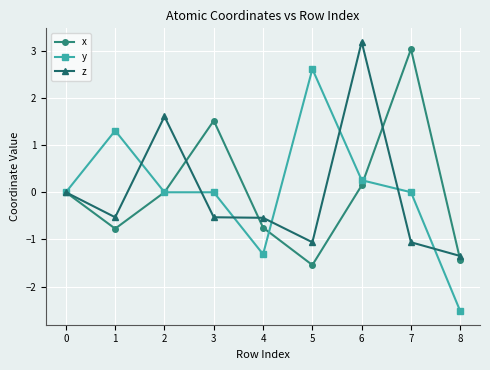

What are all the series names shown in the legend?

x, y, z